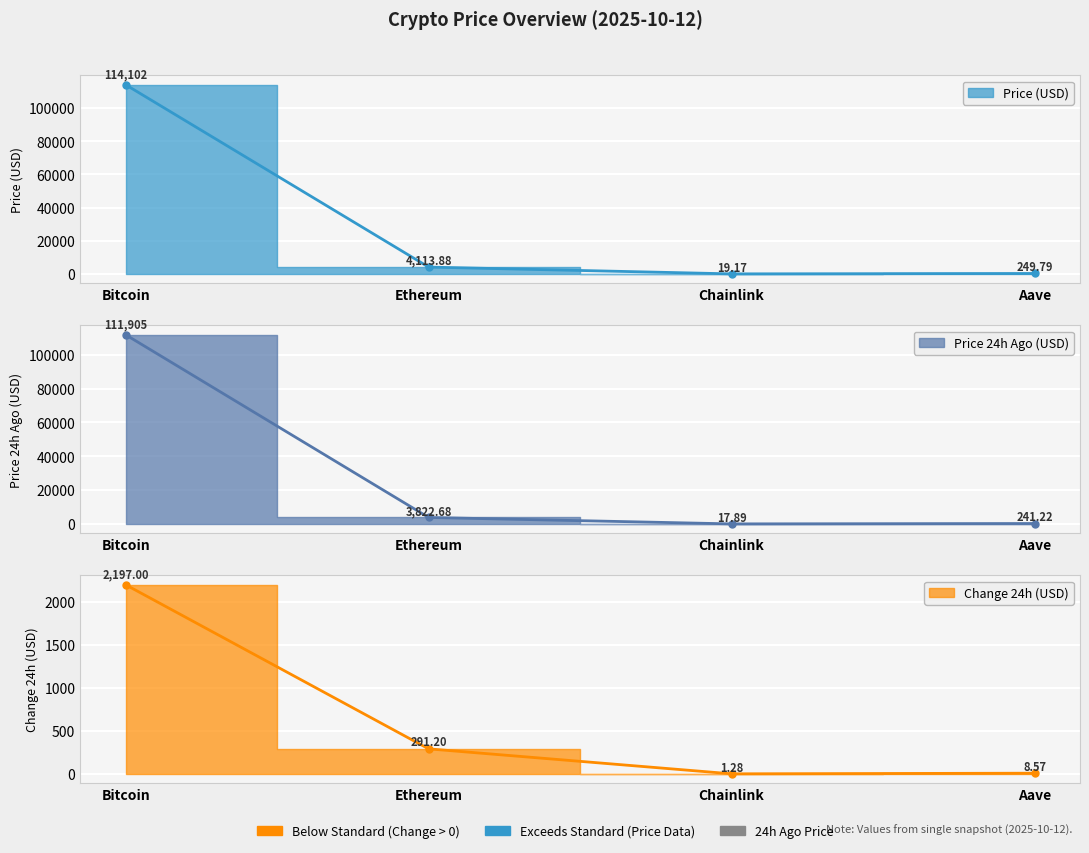

The price24hAgo series shows 148560.5 at Bitcoin. True or false?

False